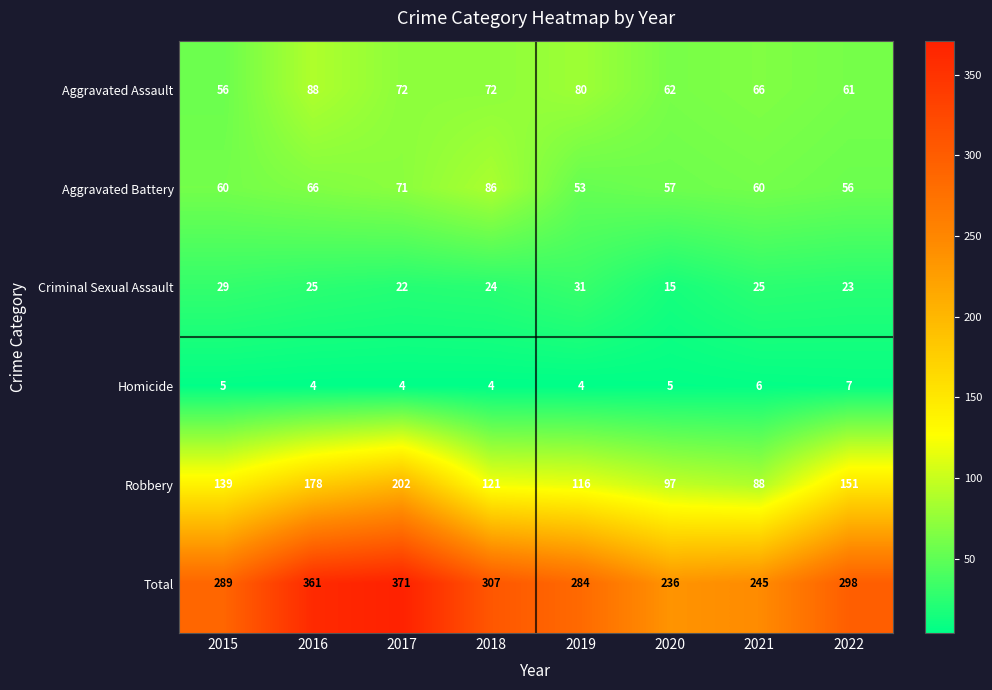

What is the total value across all series at 2018?

614